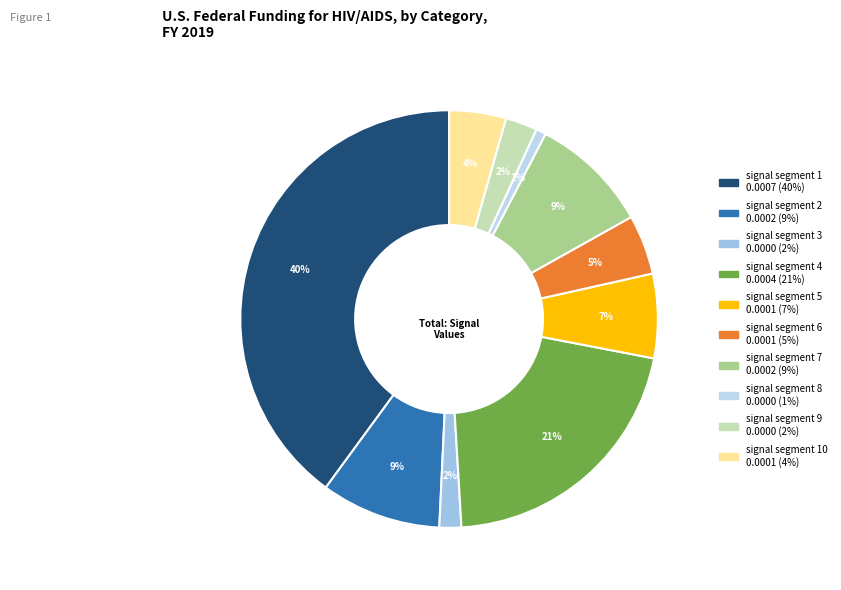

Rank the categories by value from lowest to highest.

signal segment 8, signal segment 3, signal segment 9, signal segment 10, signal segment 6, signal segment 5, signal segment 7, signal segment 2, signal segment 4, signal segment 1